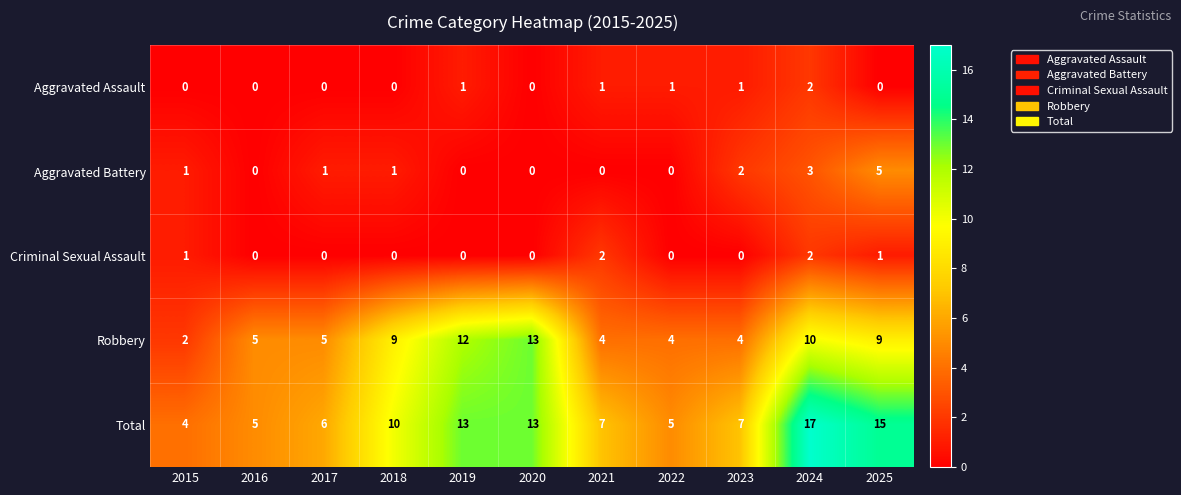

What is the highest value of the Robbery series?

13